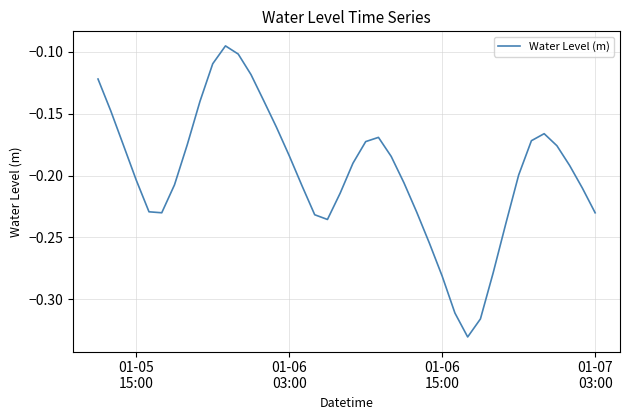

Does the chart display data point markers on the line(s)?

No